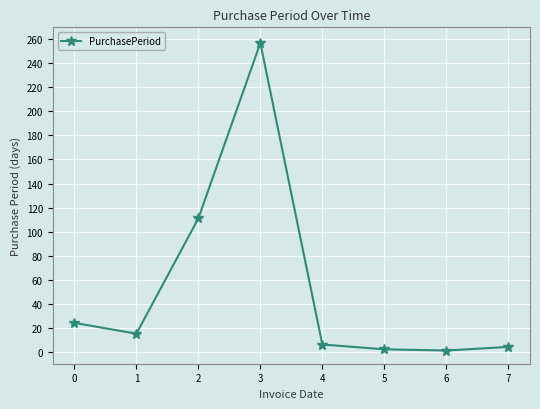

What is the difference between the values at 1 and 5?

13